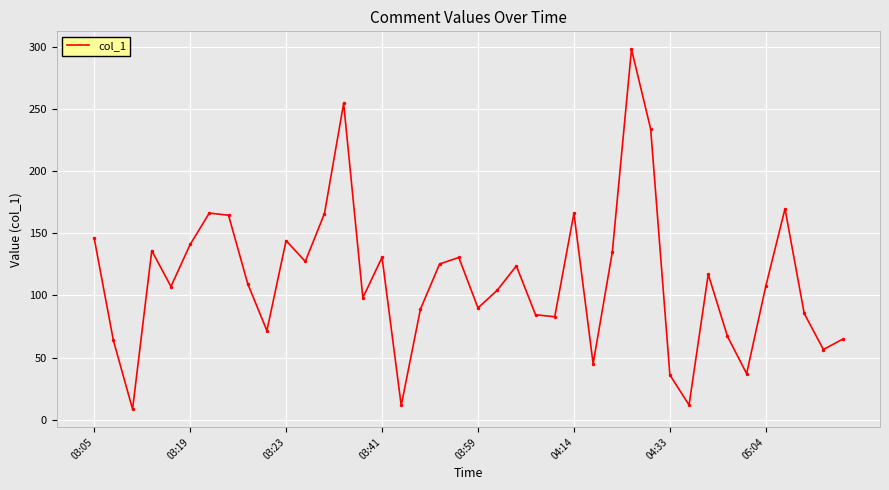

What is the greatest value displayed?

298.4